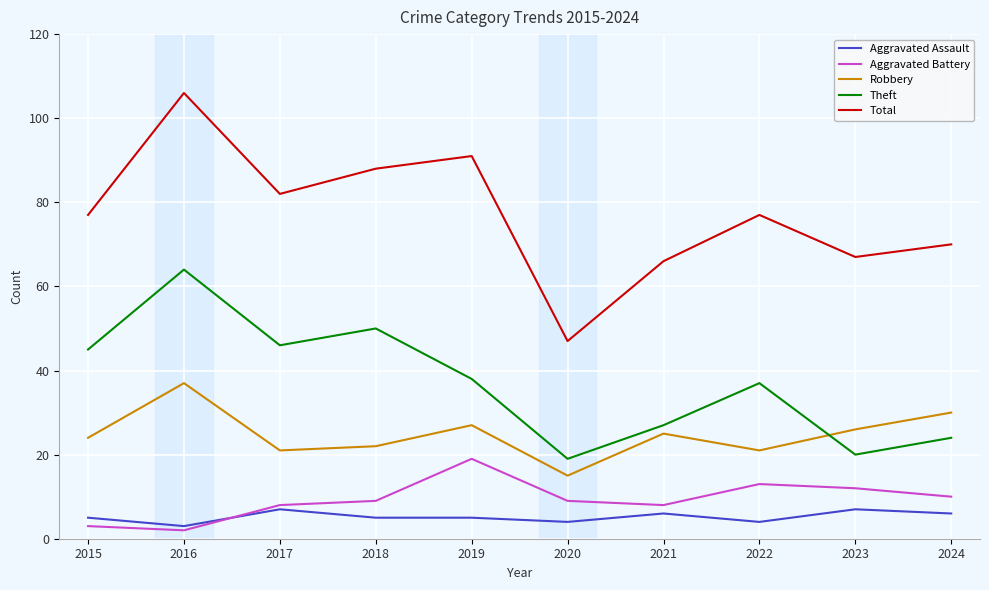

Where is the first local minimum for Theft?

2017